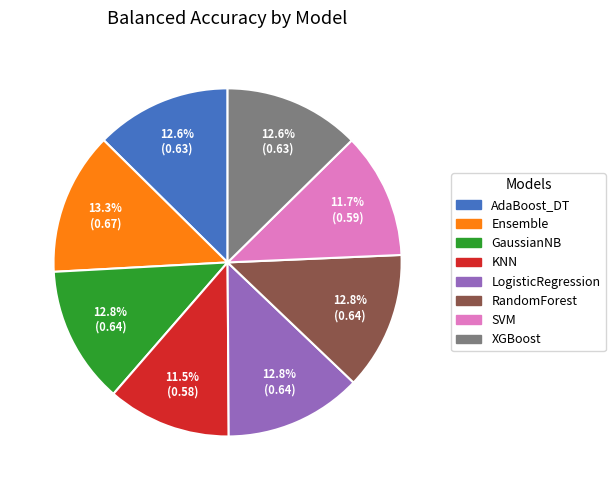

Do RandomForest and LogisticRegression together represent more than half of the pie?

No